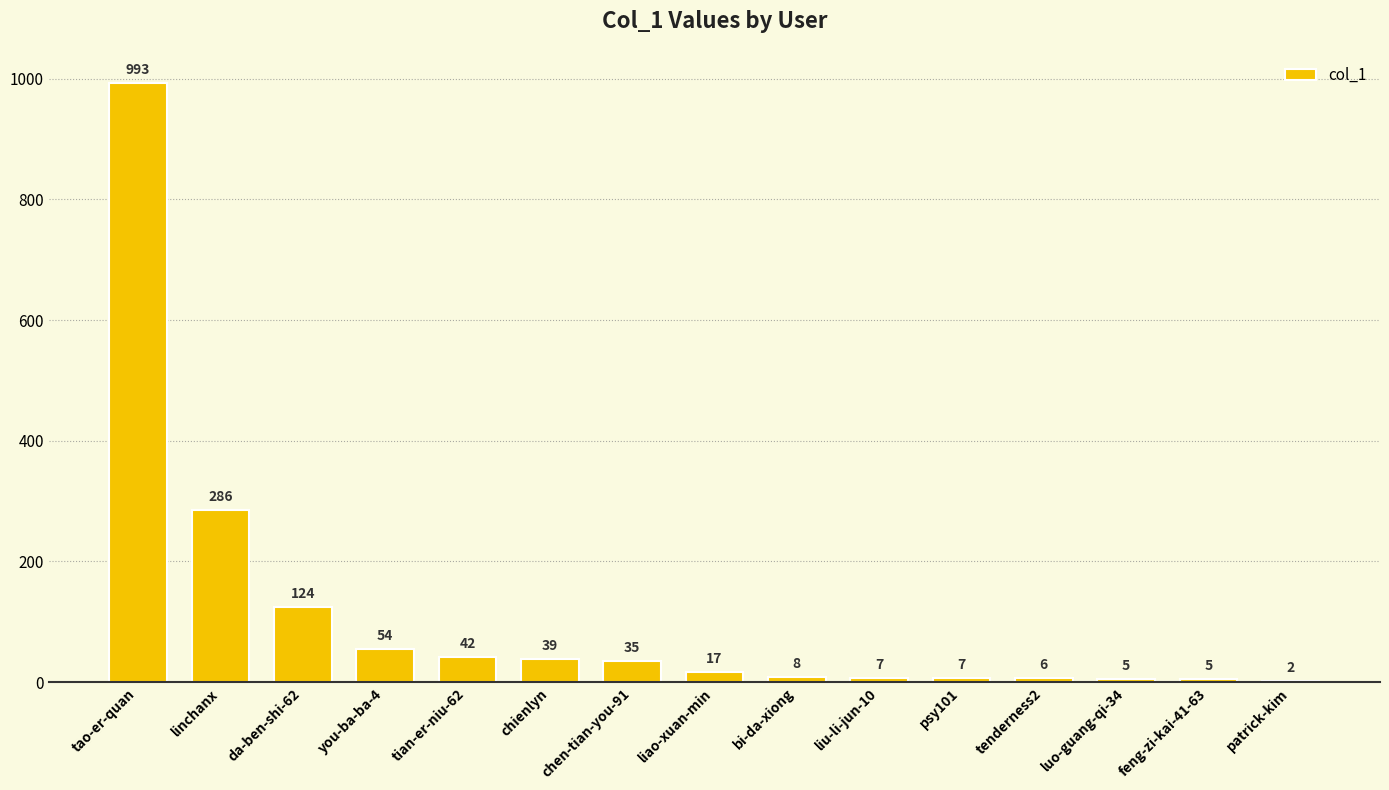

Which has a higher value, tian-er-niu-62 or luo-guang-qi-34?

tian-er-niu-62